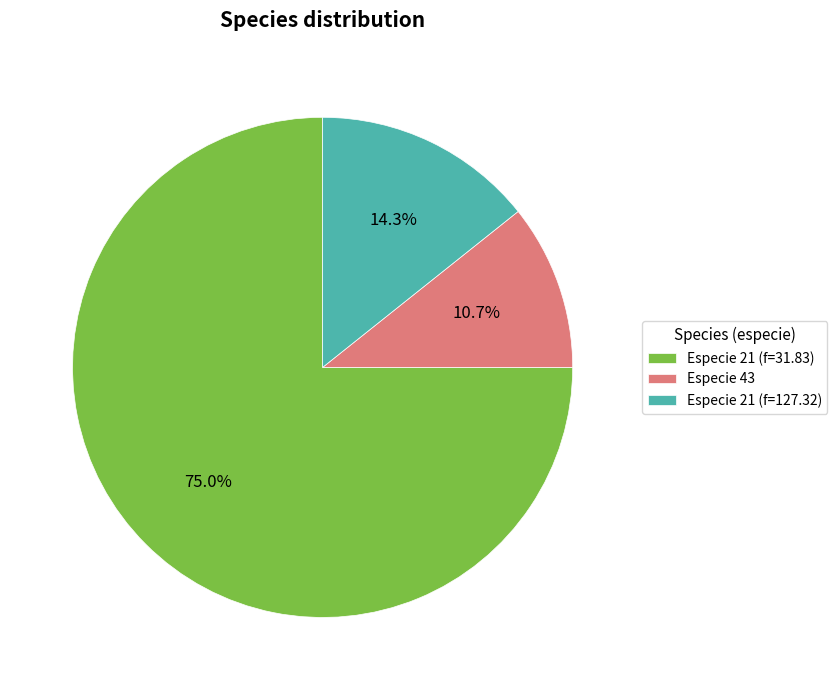

Is there a majority slice in this chart?

Yes